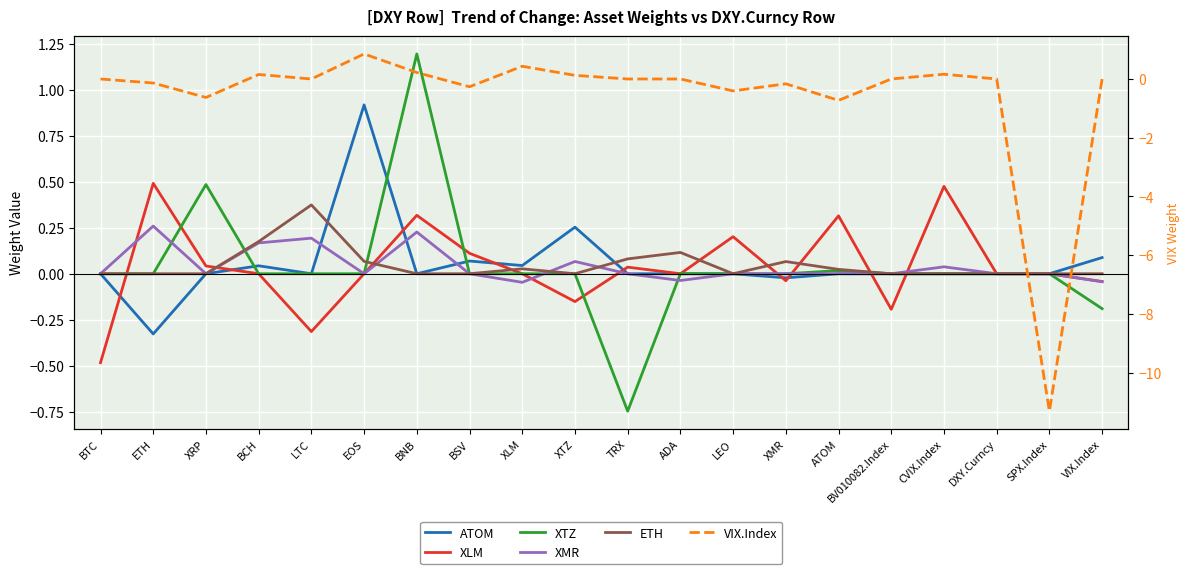

True or false: XMR has more than 0 points higher than both neighbors.

True